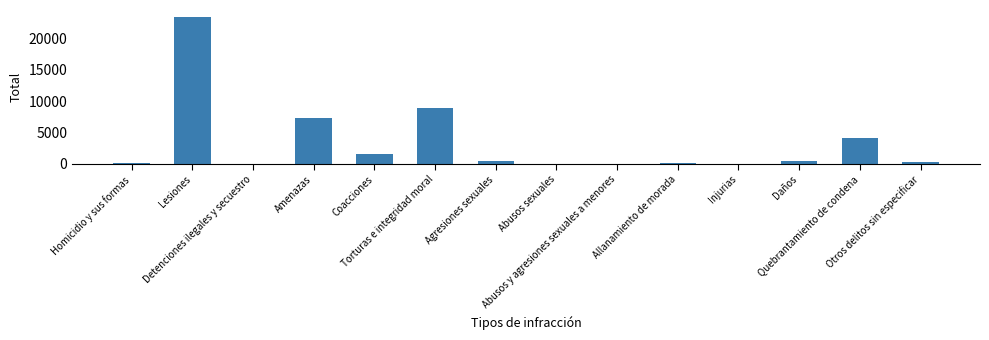

What is the average value?

3363